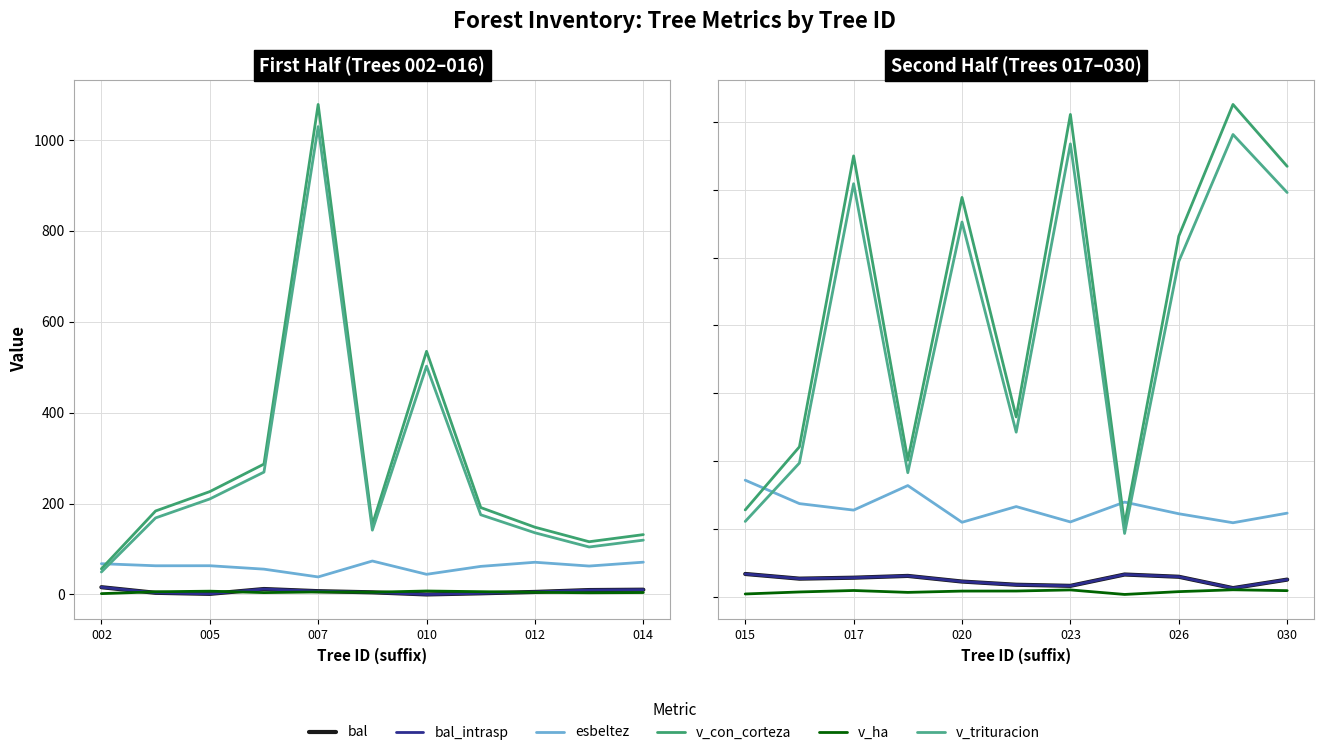

The v_ha series shows 3.2 at 017. True or false?

False